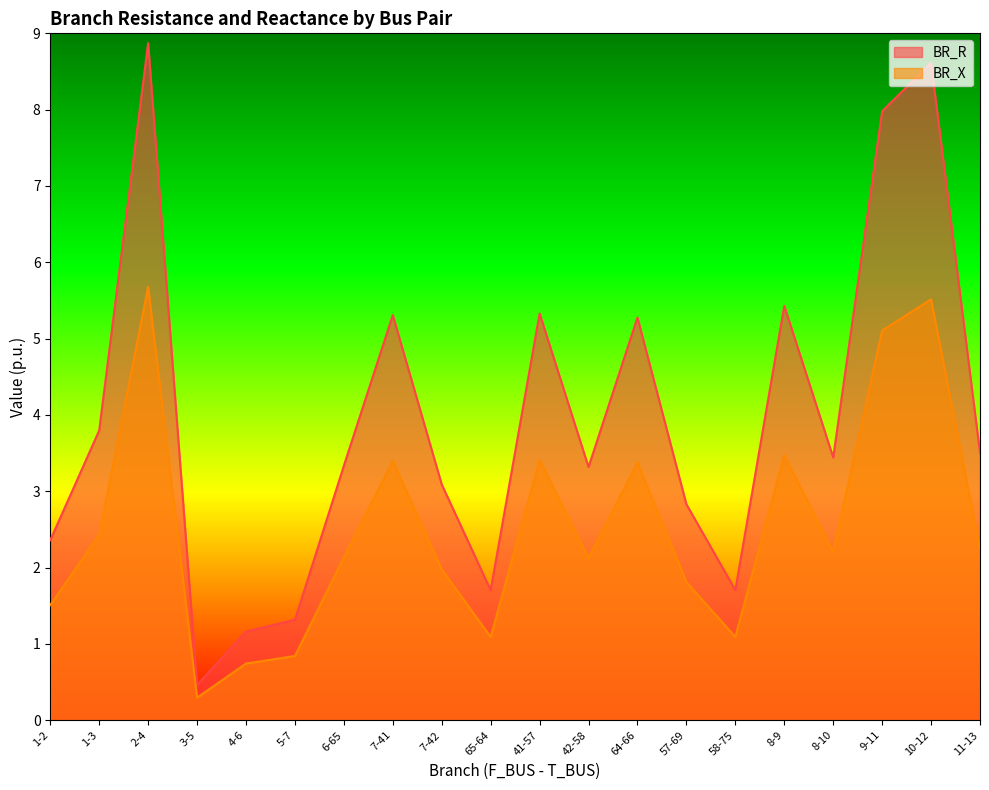

How many interior local valleys does the BR_X series have?

5